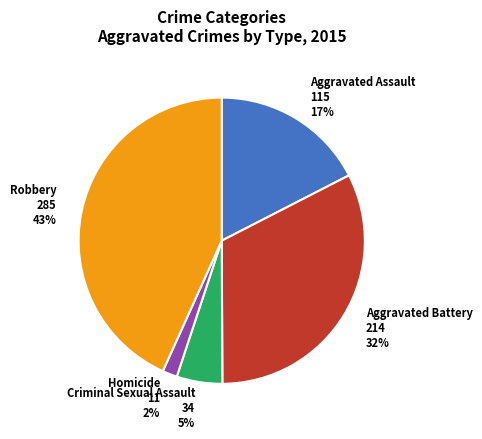

To the nearest percent, what percentage of the pie is Criminal Sexual Assault?

5%